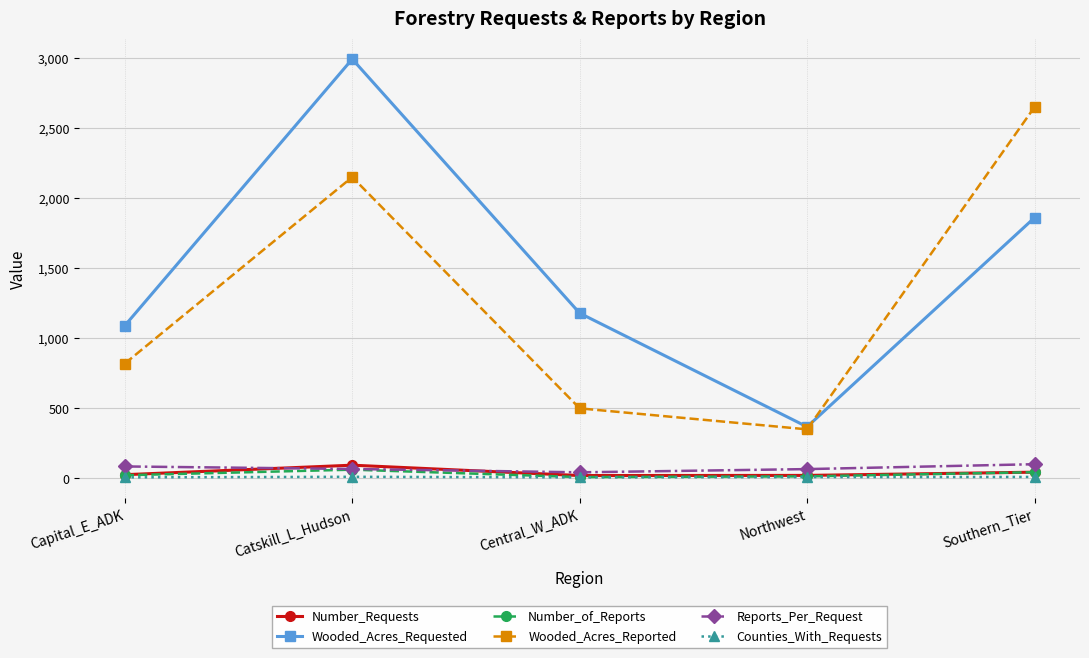

What is the total value across all series at Central_W_ADK?

1753